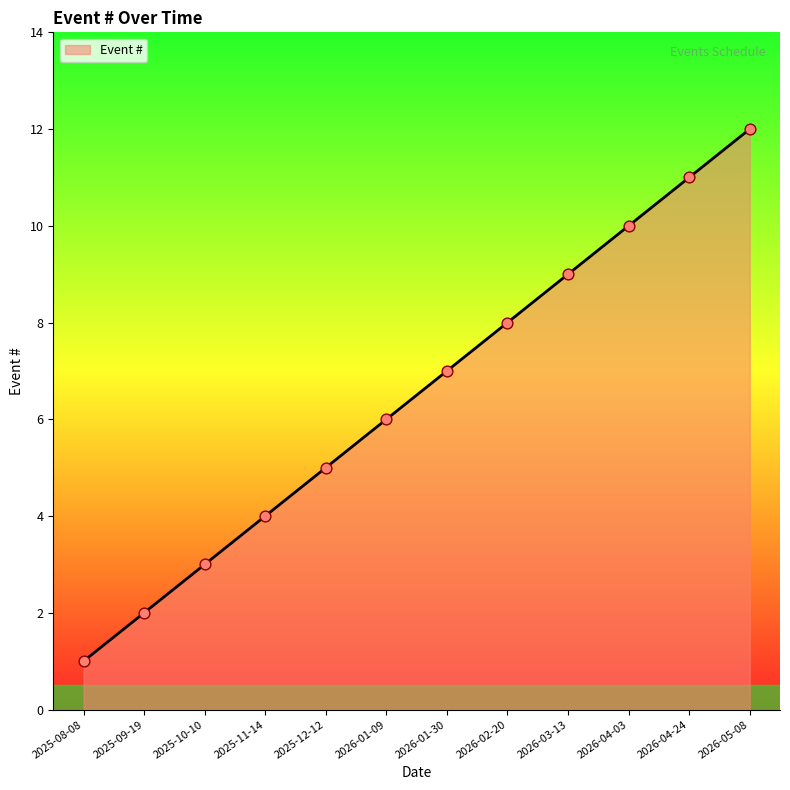

Between 2026-02-20 and 2026-04-24, which is larger?

2026-04-24